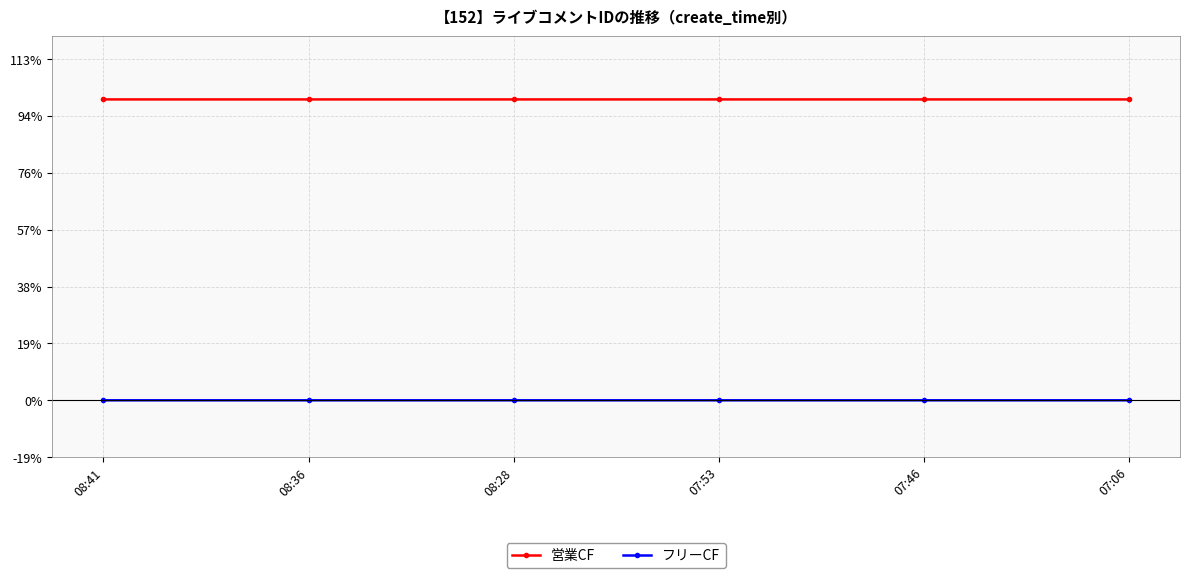

At which label does 営業CF first exceed 2646238?

08:41